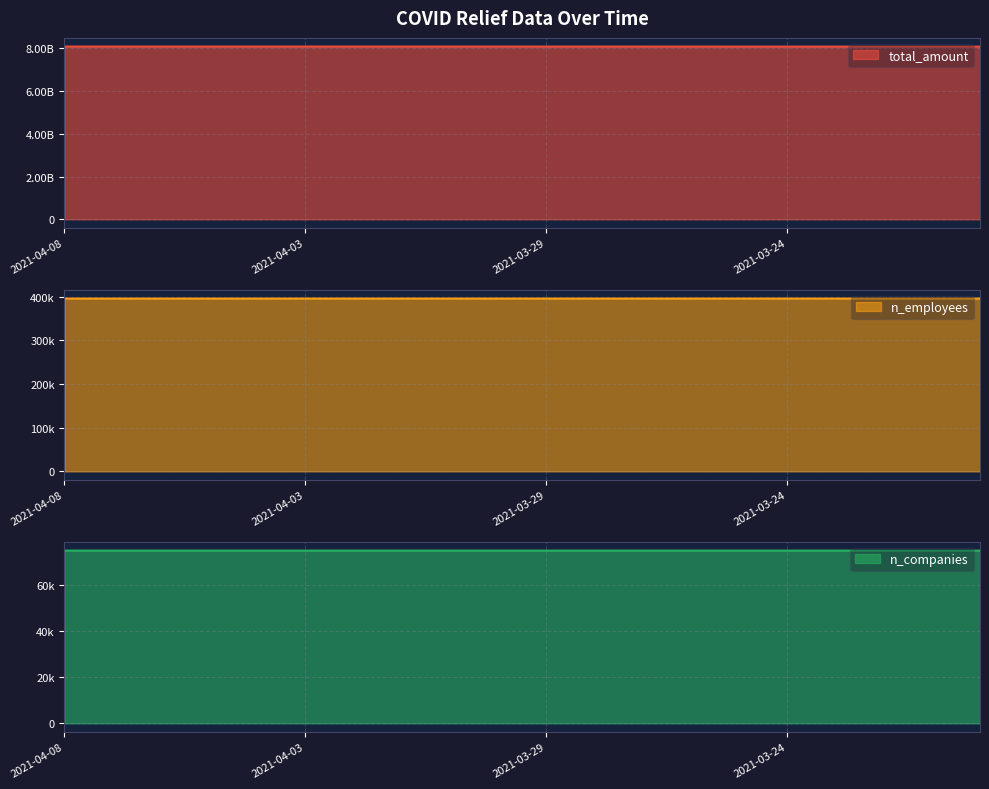

Count the number of categories in the chart.

20